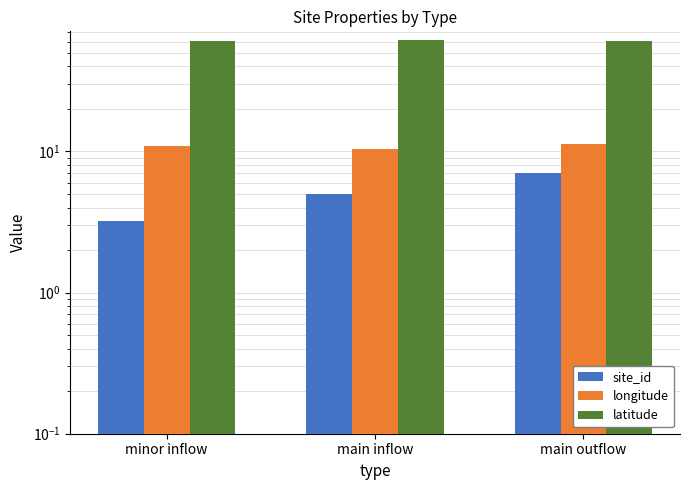

The value of site_id at main outflow is 11.7. True or false?

False